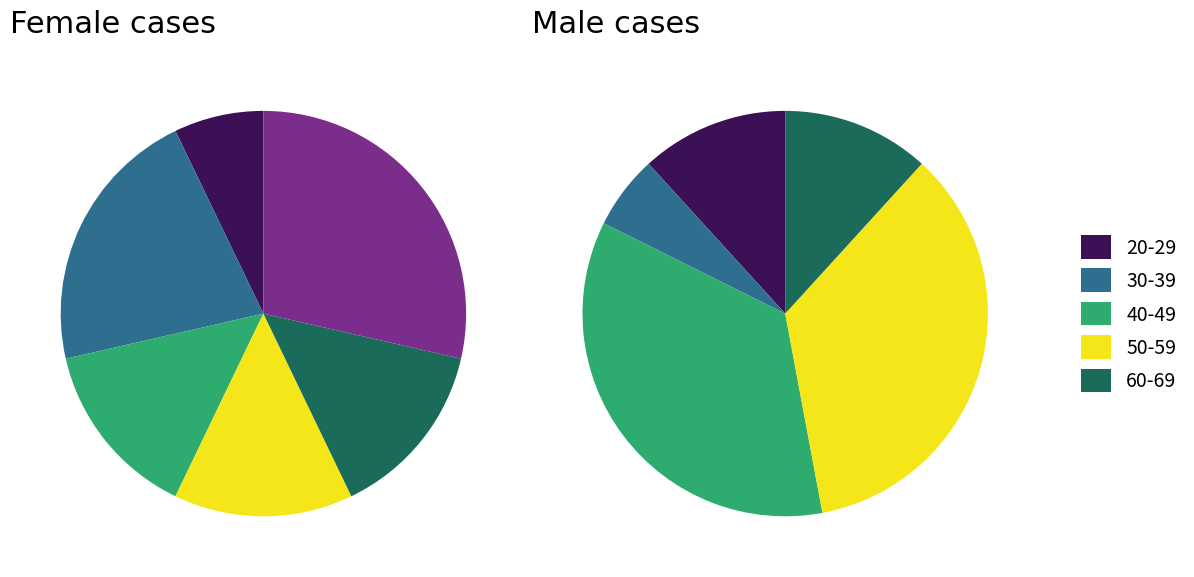

Between 60-69 and 80-89, which is larger?

60-69